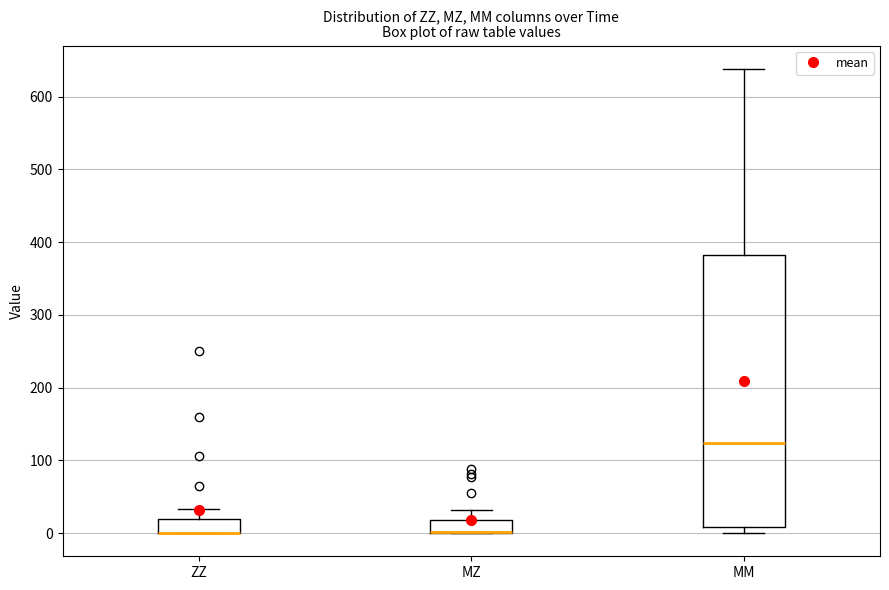

Which box is the tallest, from its lower edge to its upper edge?

MM